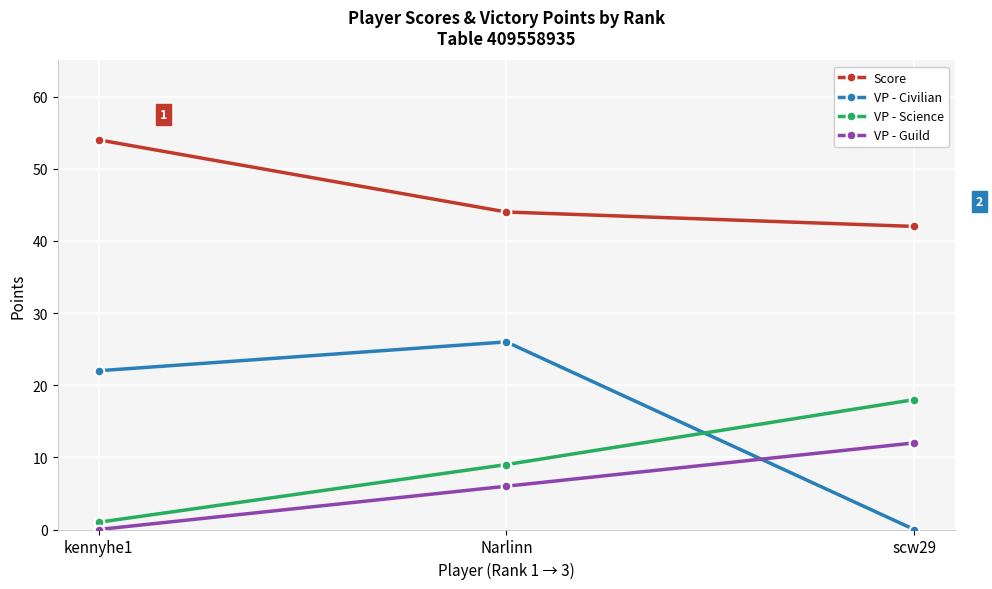

Which series has the largest total across all categories?

Score